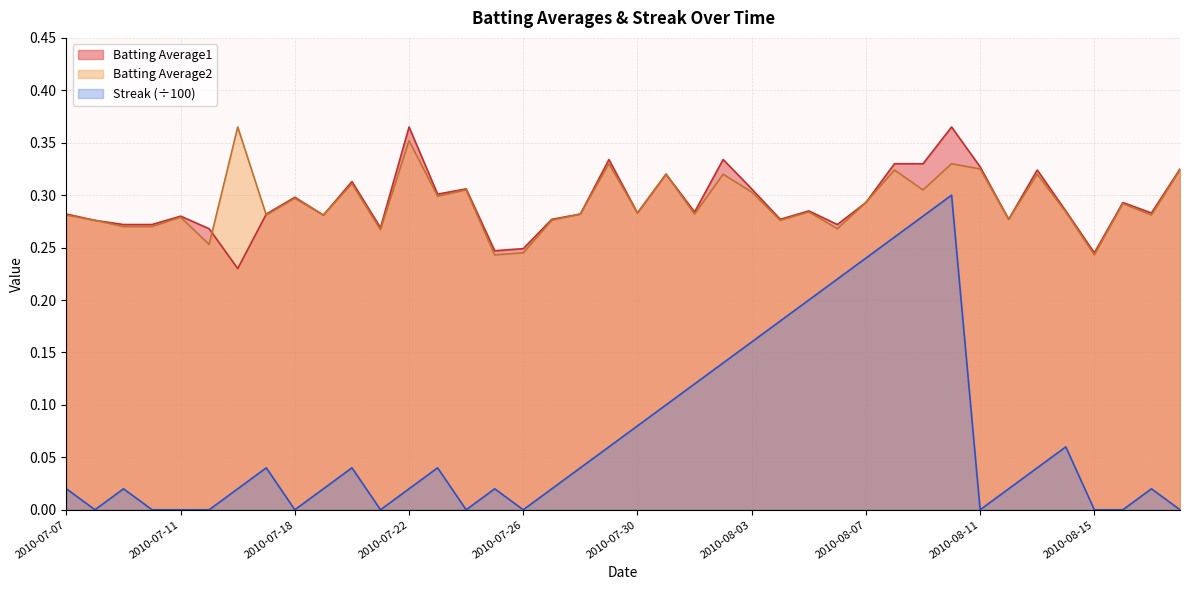

What position from the left is 2010-07-26?

17